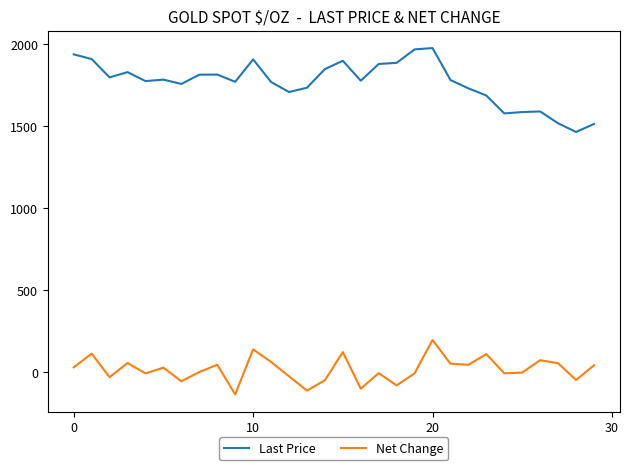

List the series in order of their overall mean, lowest first.

Net Change, Last Price